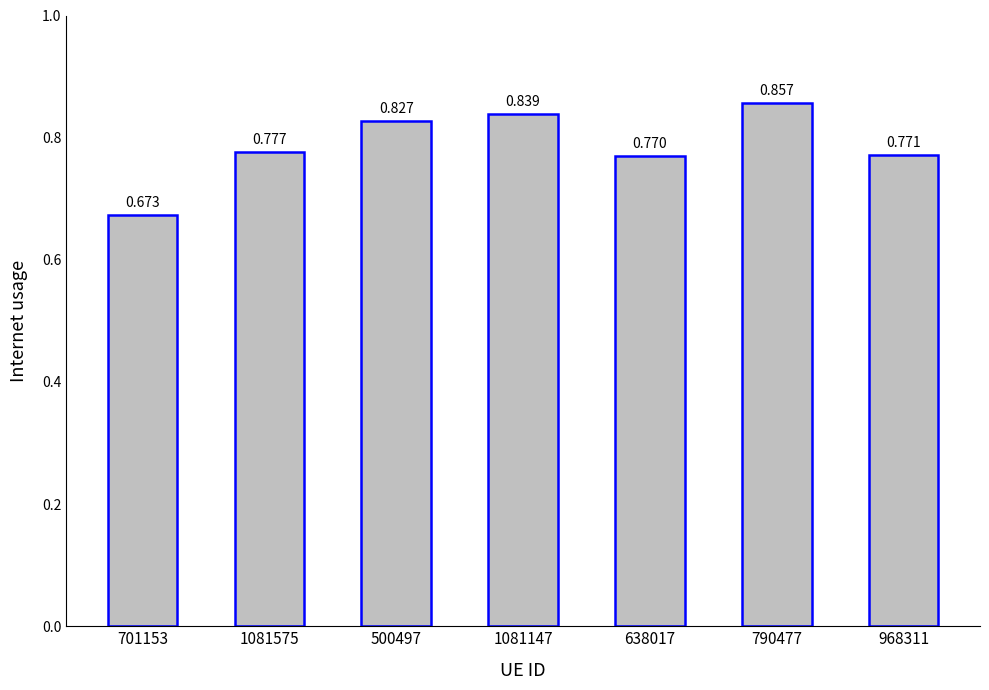

What is the sum of the values at 1081575 and 500497?

1.6